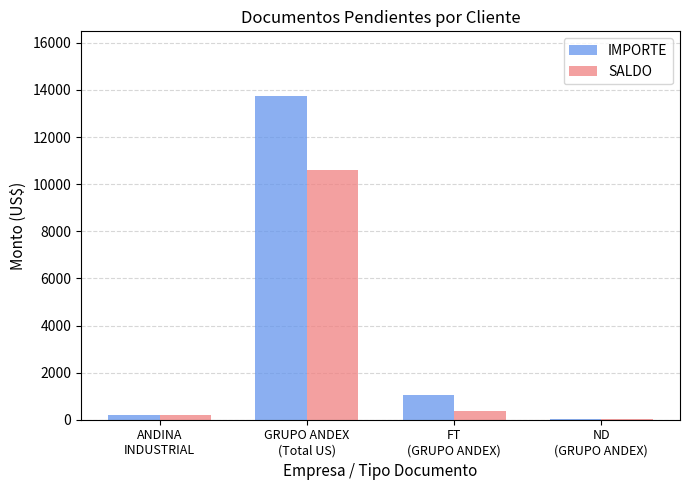

Which series has the largest total across all categories?

IMPORTE